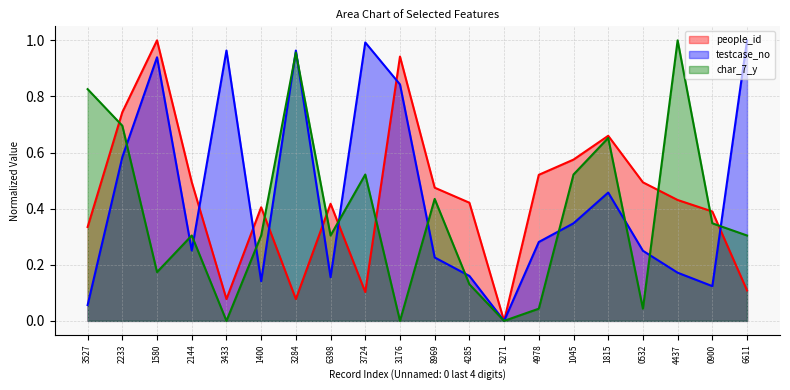

Where is the first local minimum for people_id?

3433